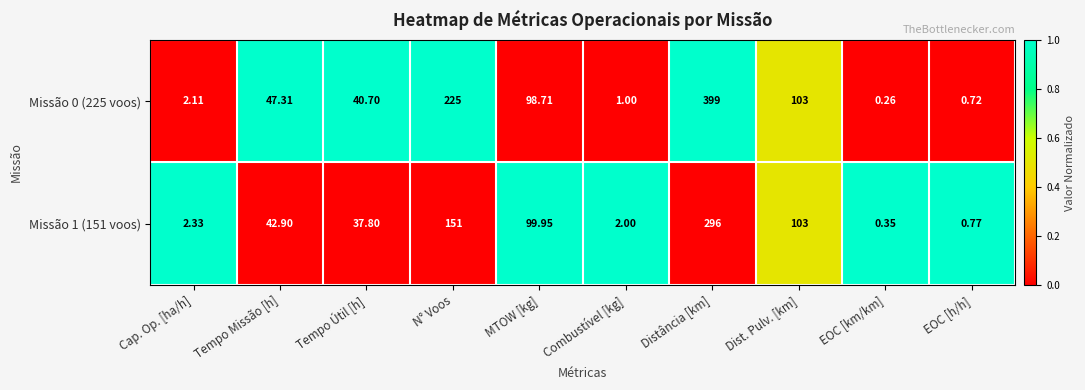

How many series are shown in this chart?

2